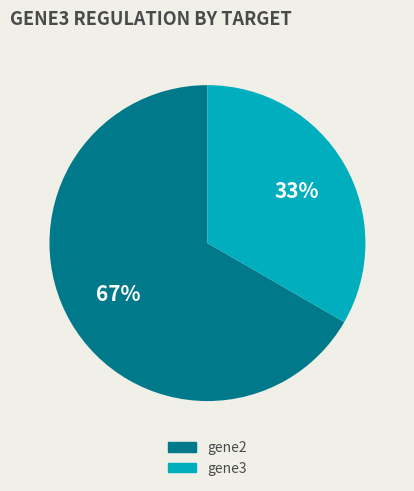

Is there a majority slice in this chart?

Yes